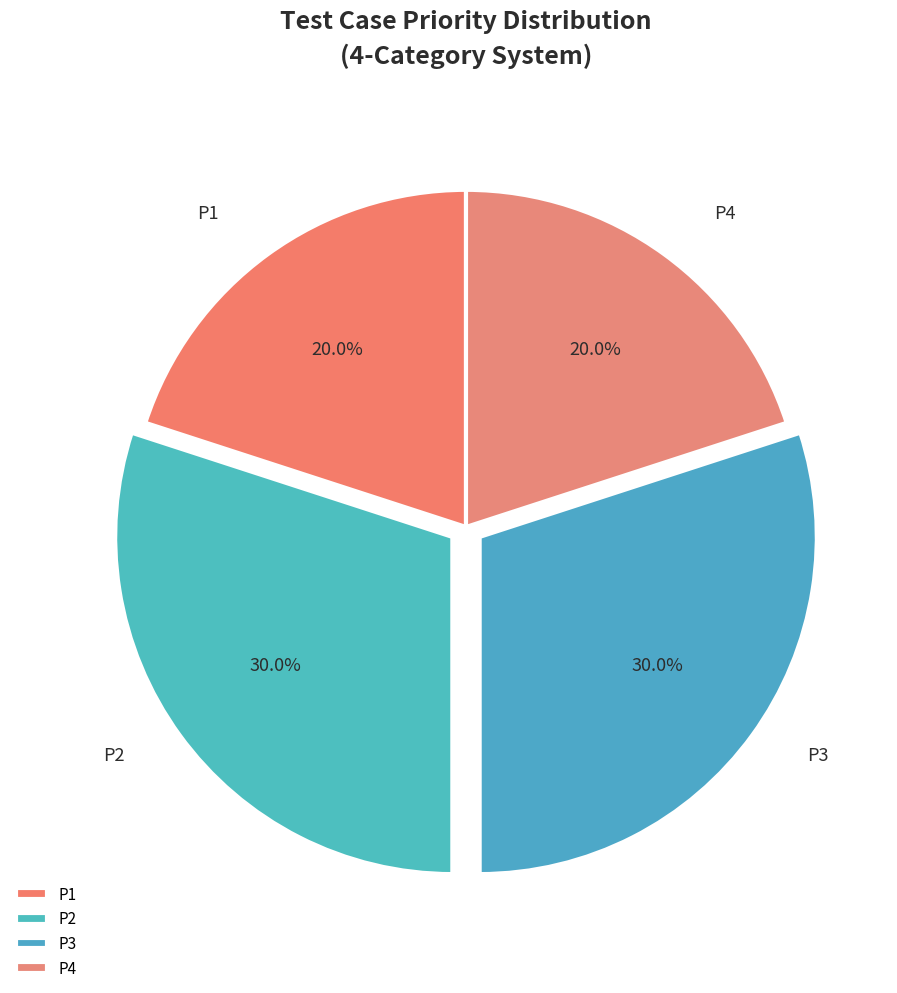

Combined, what portion of the pie is P4 and P2?

50.0%